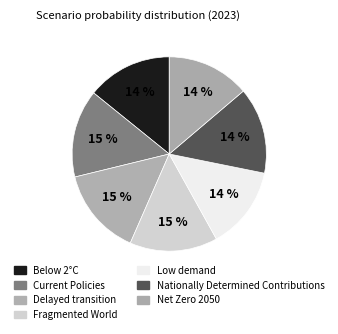

Which slice is the smallest?

Low demand